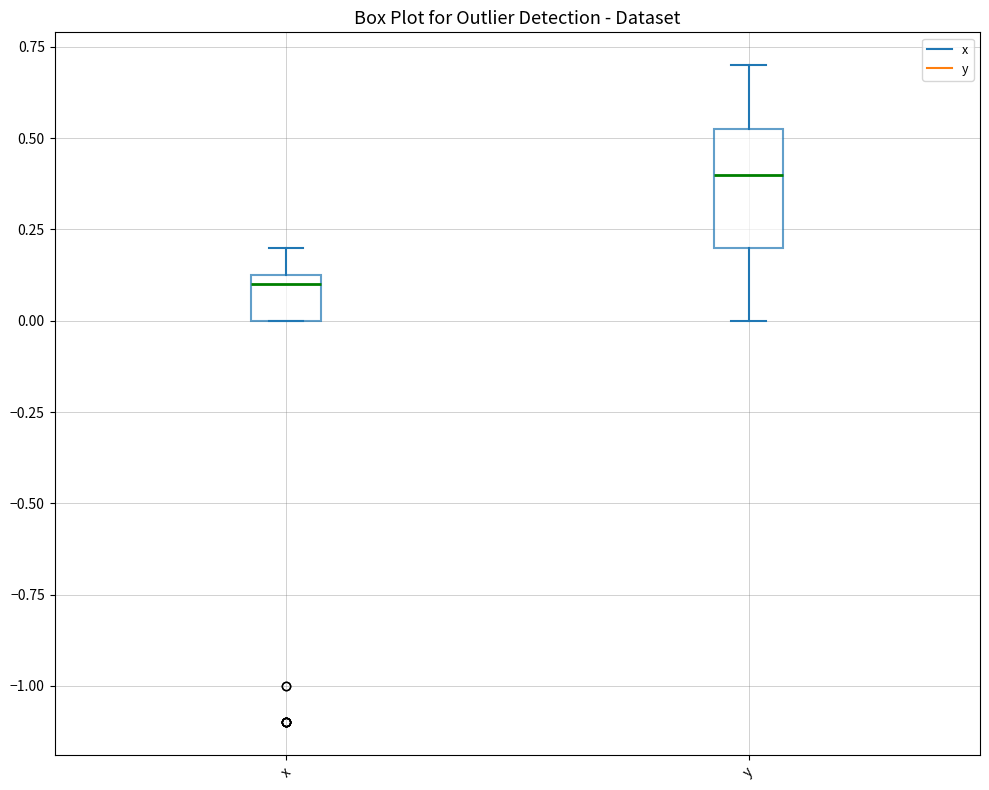

Which box has the lowest median line?

x